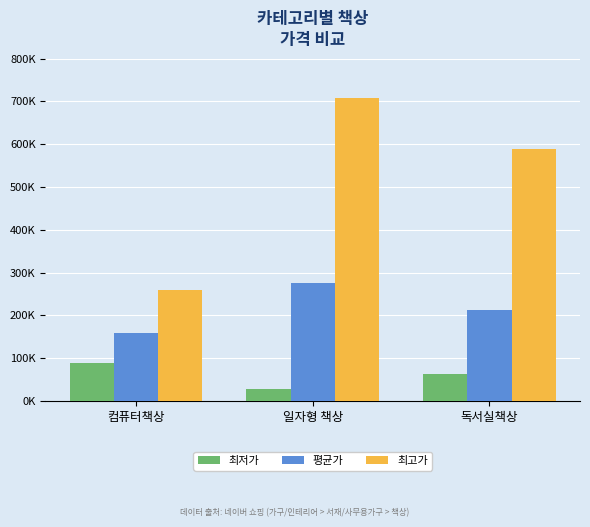

Which category has the lowest value in the 평균가 series?

컴퓨터책상